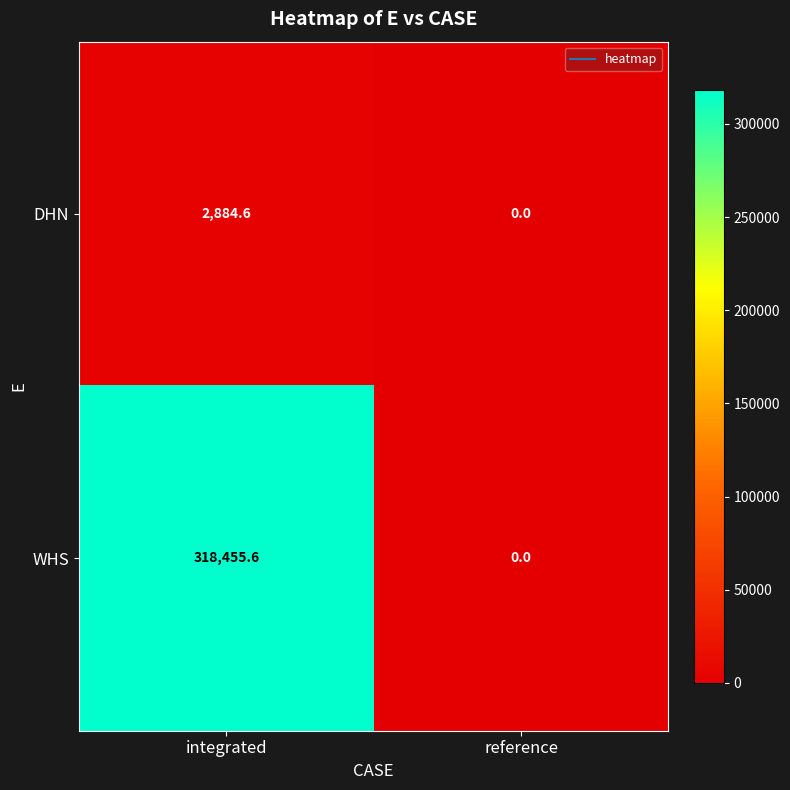

List the series in order of their overall mean, lowest first.

DHN, WHS